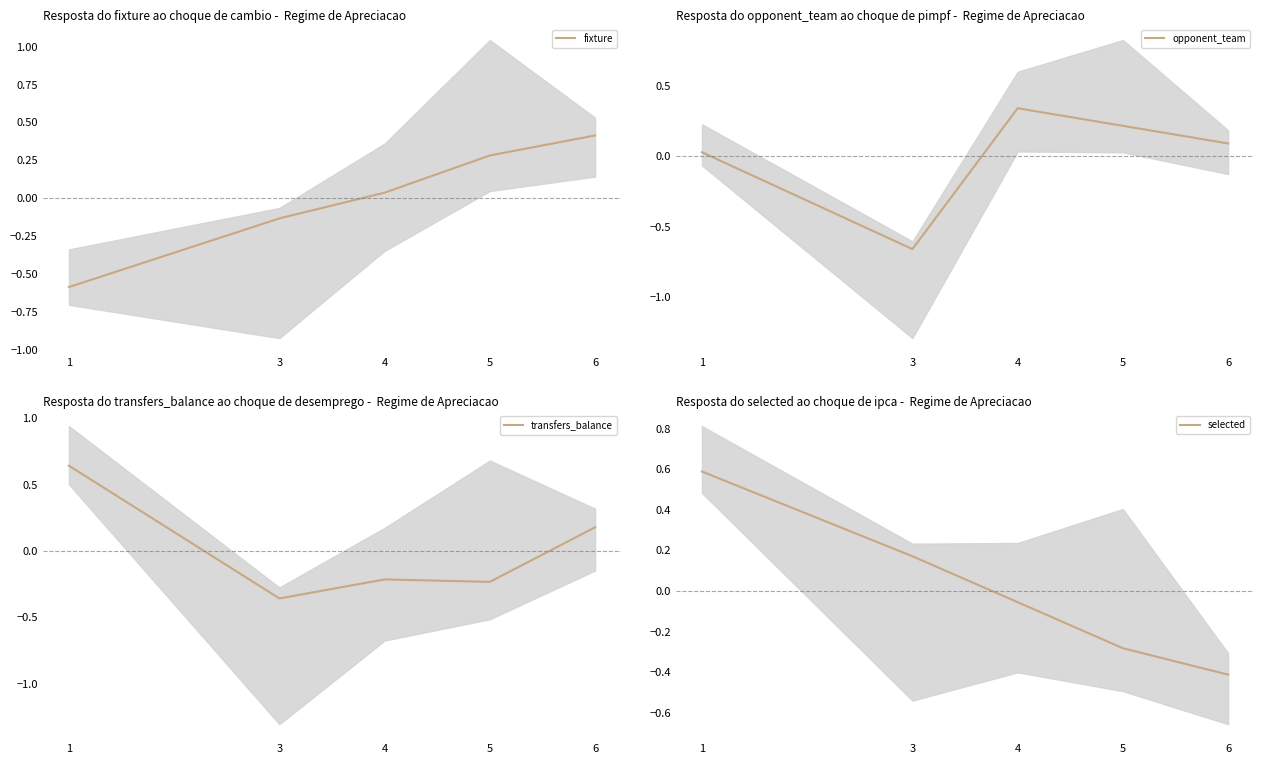

Between 1 and 4, which is larger?

4